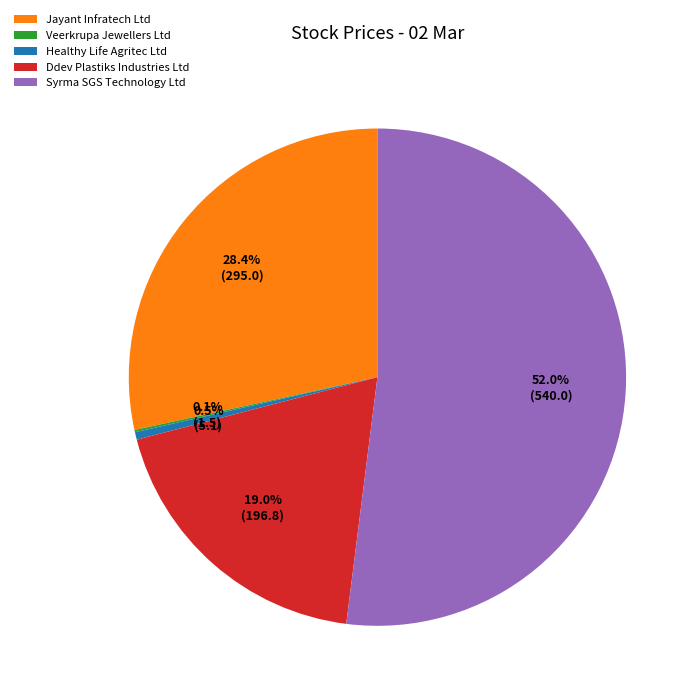

What is the total percentage of Jayant Infratech Ltd and Healthy Life Agritec Ltd?

28.9%